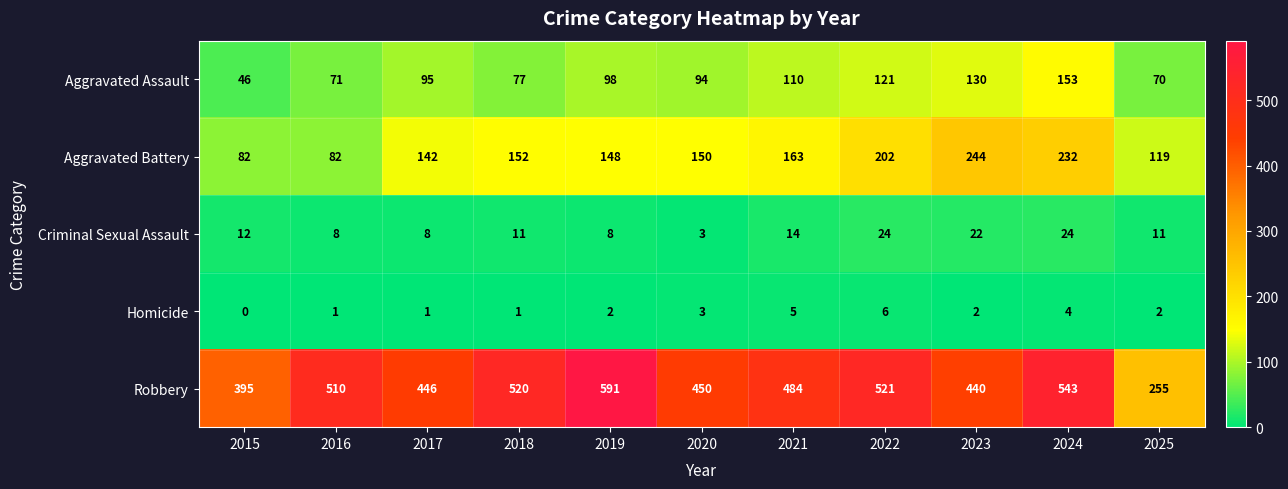

Is it true that Robbery equals 543 at 2024?

True